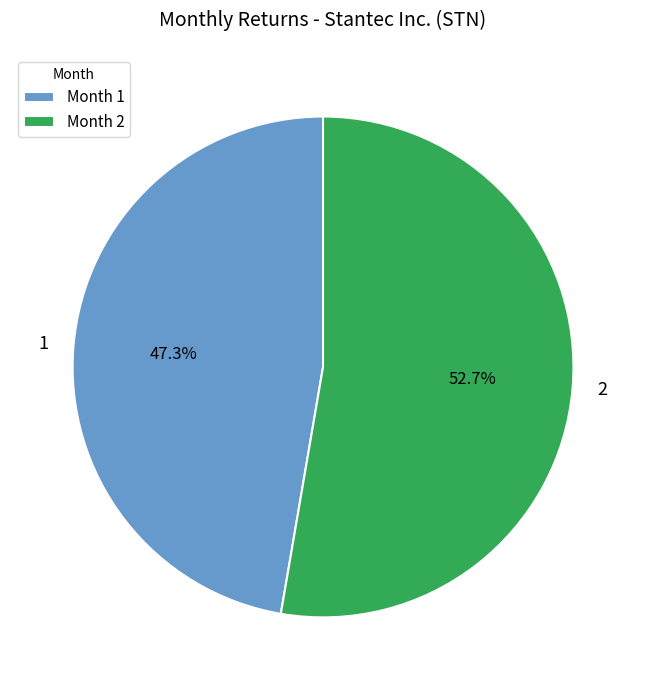

Which category accounts for the majority?

Month 2